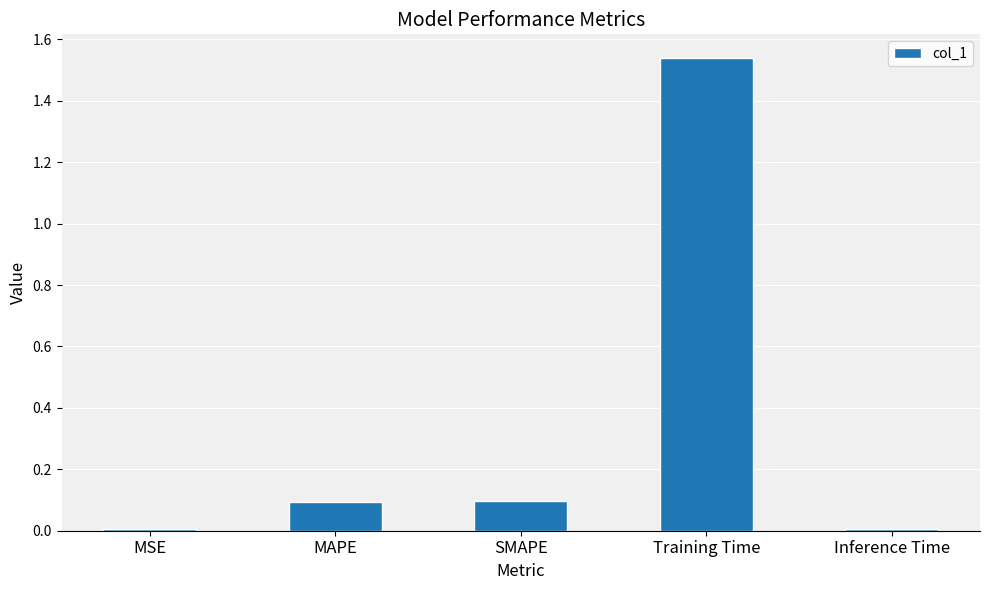

What is the change in value from MSE to Training Time?

+1.5